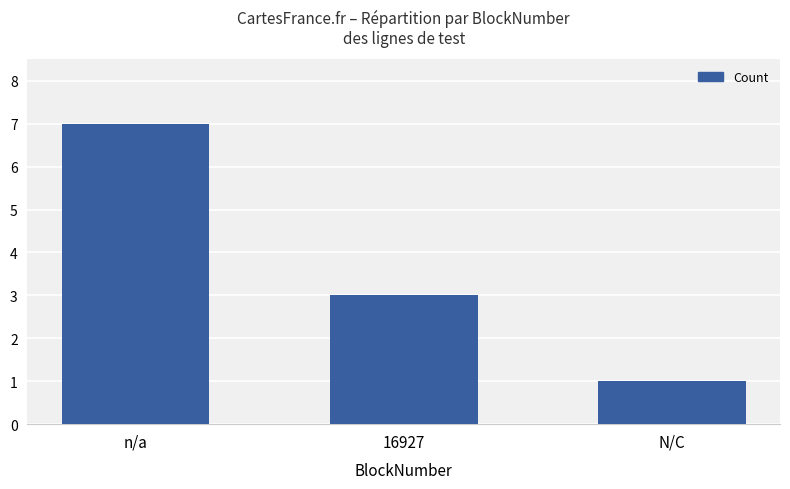

What is the ratio of the value at n/a to the value at N/C?

7.0